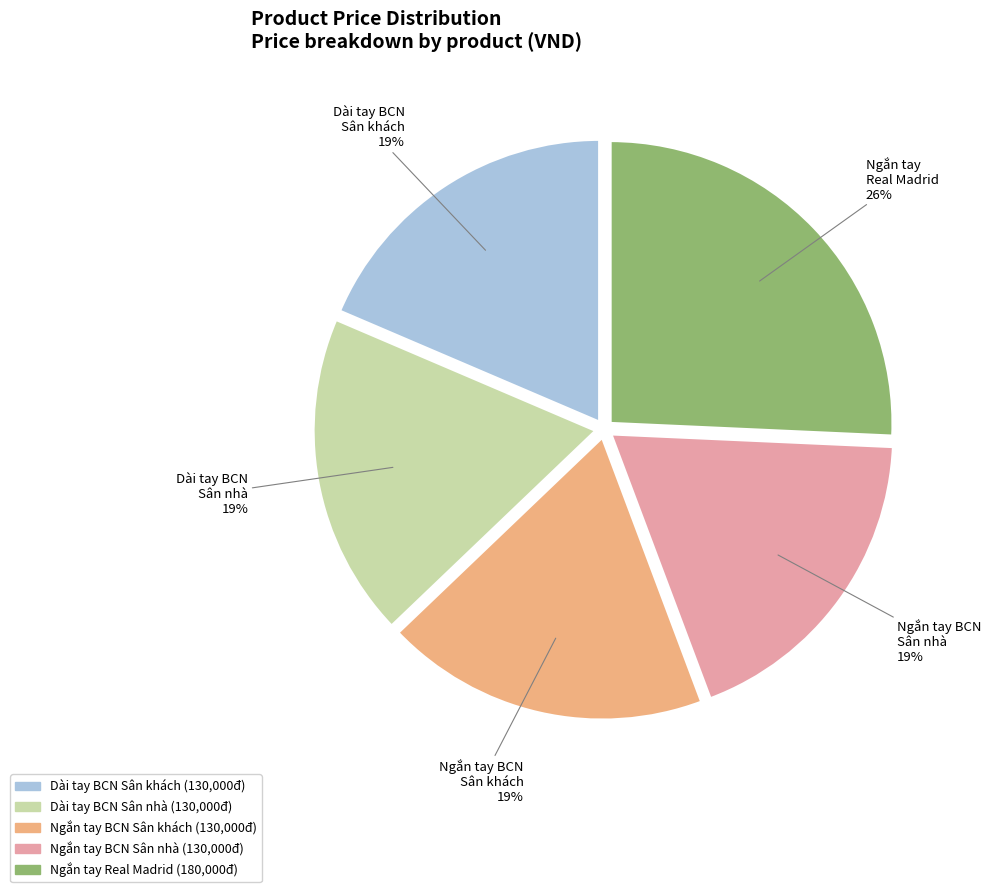

To the nearest percent, what is the average slice percentage?

20%